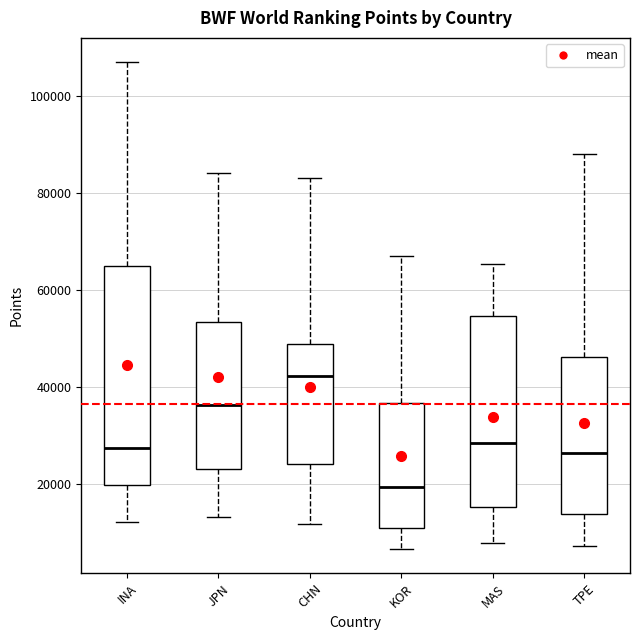

Reading left to right, transcribe this box plot: for each box, give where its median line is, the range the box spans, and where its two whiskers end, as read against the y-axis. The values are not printed on the chart, so give them approximately, as read against the axis.

INA: median 28000, box 20000 to 64000, whiskers 12000 to 106000
JPN: median 36000, box 24000 to 54000, whiskers 14000 to 84000
CHN: median 42000, box 24000 to 48000, whiskers 12000 to 82000
KOR: median 20000, box 12000 to 36000, whiskers 6000 to 66000
MAS: median 28000, box 16000 to 54000, whiskers 8000 to 66000
TPE: median 26000, box 14000 to 46000, whiskers 8000 to 88000